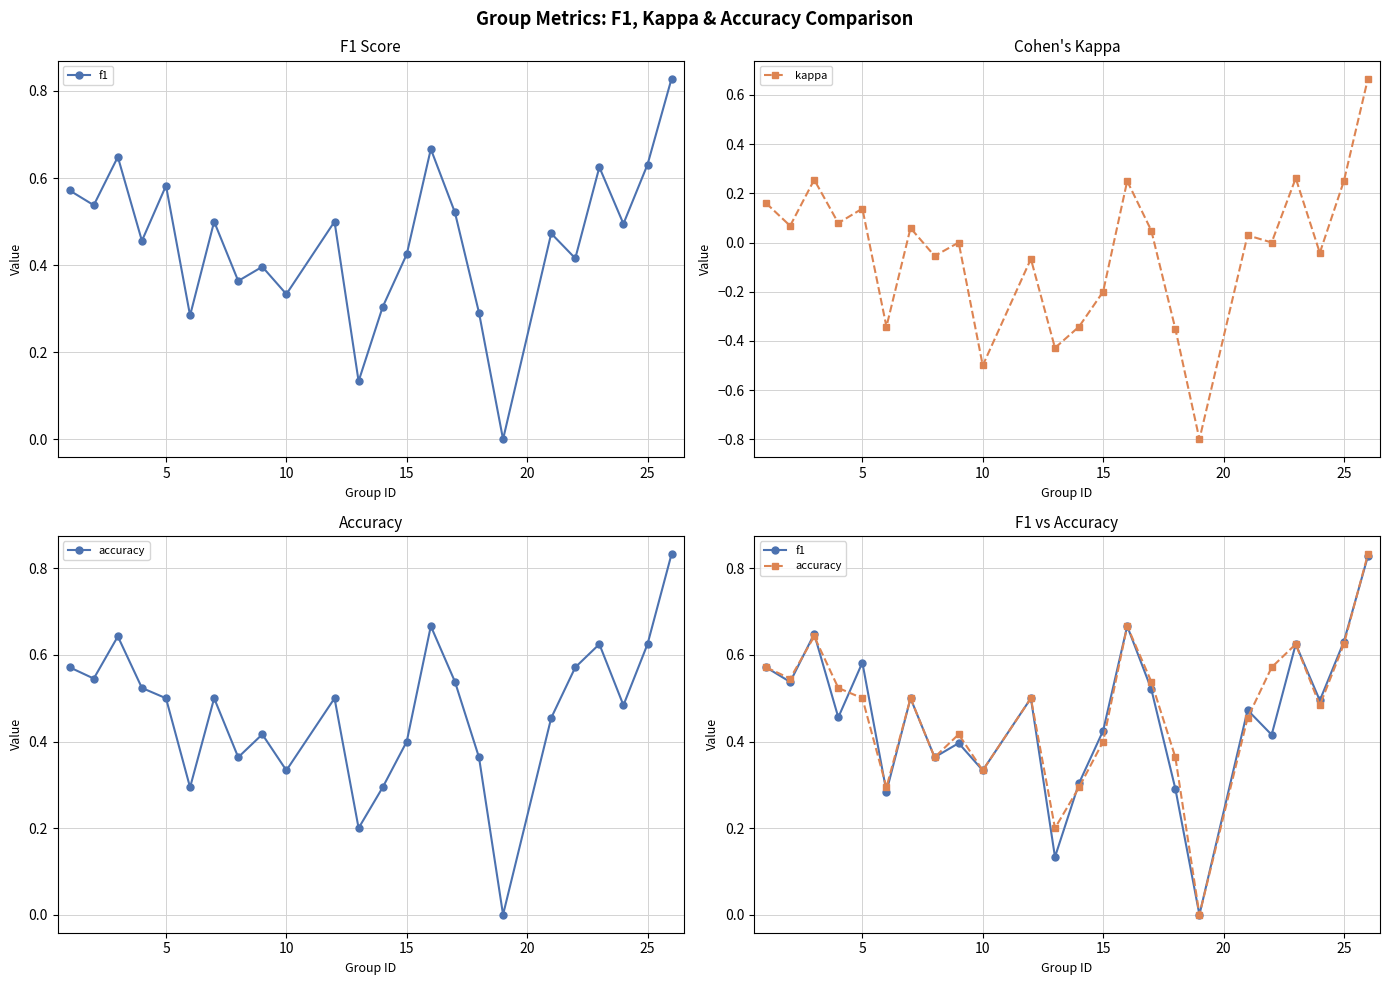

What are all the series names shown in the legend?

f1, kappa, accuracy